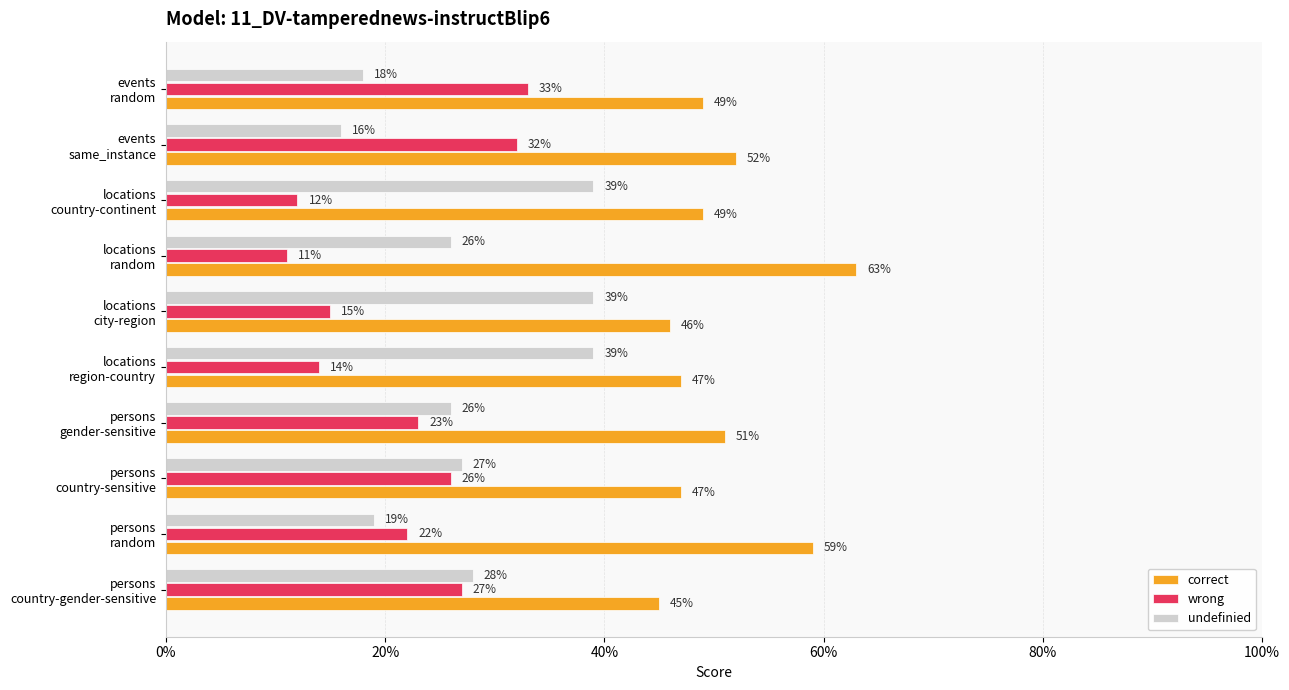

Reading right to left, list all the values displayed in this chart.

correct: 0.5	0.5	0.5	0.6	0.5	0.5	0.5	0.5	0.6	0.5
wrong: 0.3	0.3	0.1	0.1	0.1	0.1	0.2	0.3	0.2	0.3
undefinied: 0.2	0.2	0.4	0.3	0.4	0.4	0.3	0.3	0.2	0.3